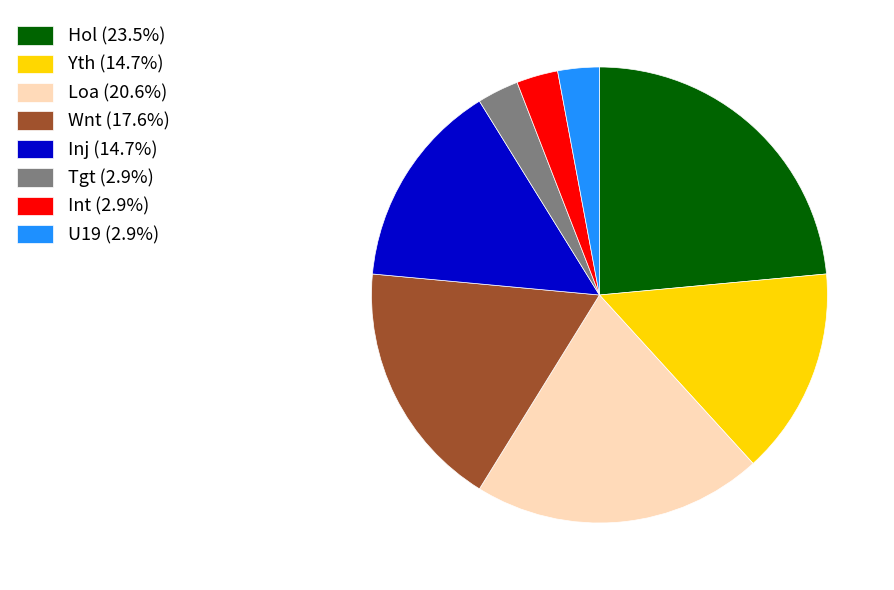

True or false: Wnt accounts for 3% of the total.

False